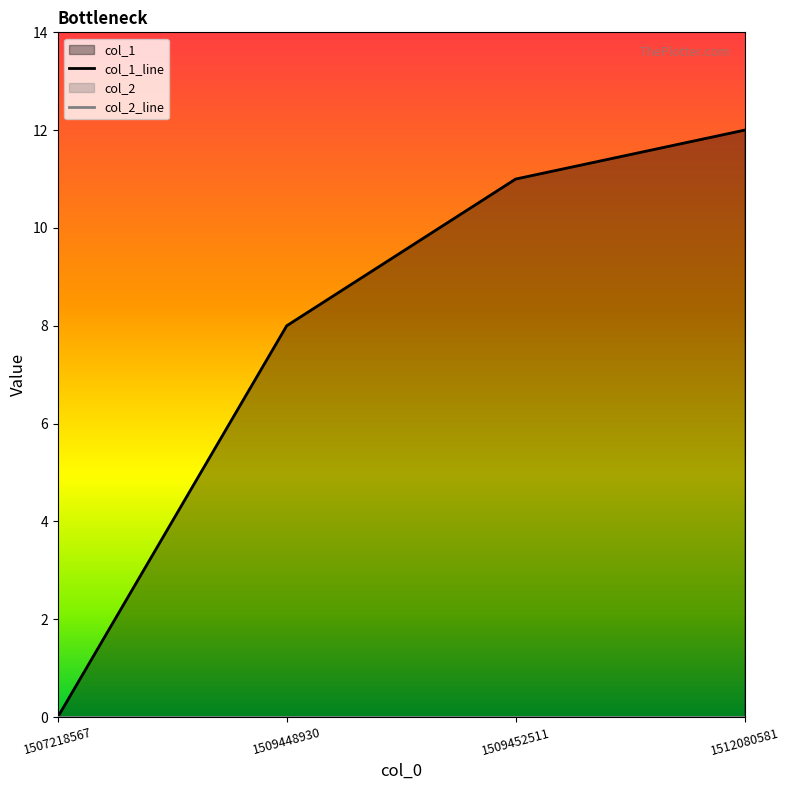

At how many categories does at least one series exceed 11?

1